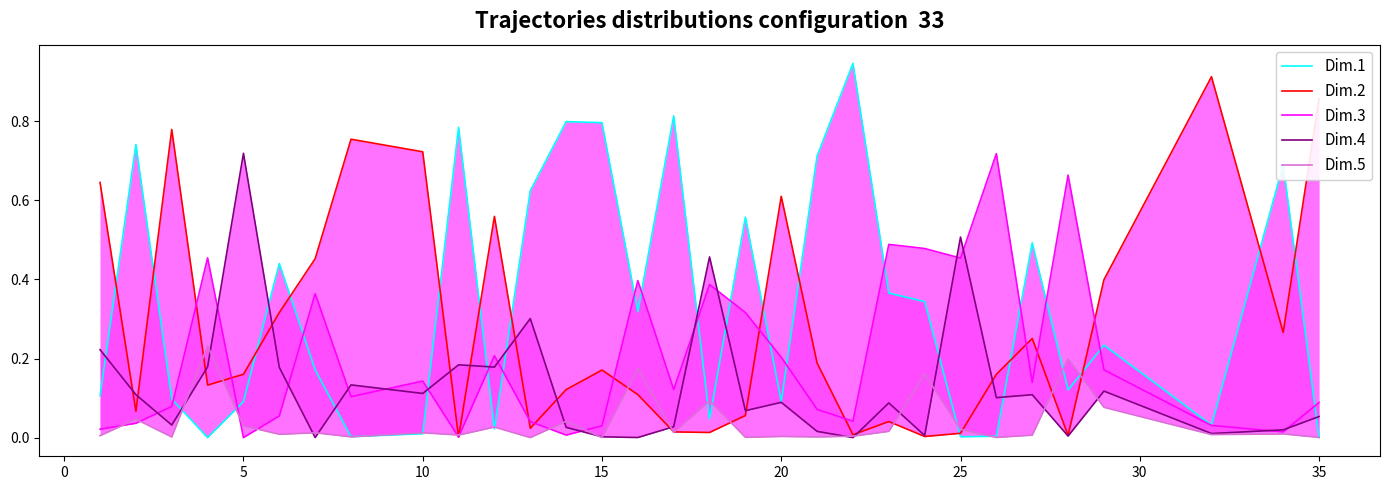

What are all the series names shown in the legend?

Dim.1, Dim.2, Dim.3, Dim.4, Dim.5